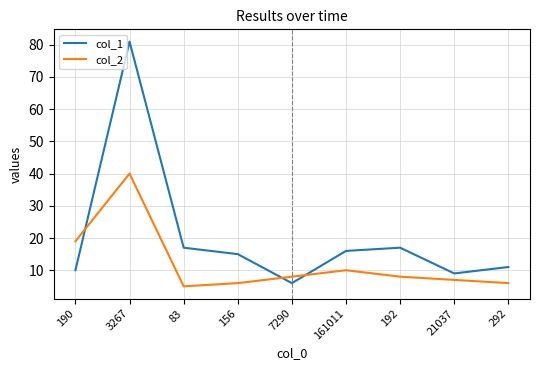

Between which two adjacent categories do col_1 and col_2 first intersect?

190 and 3267